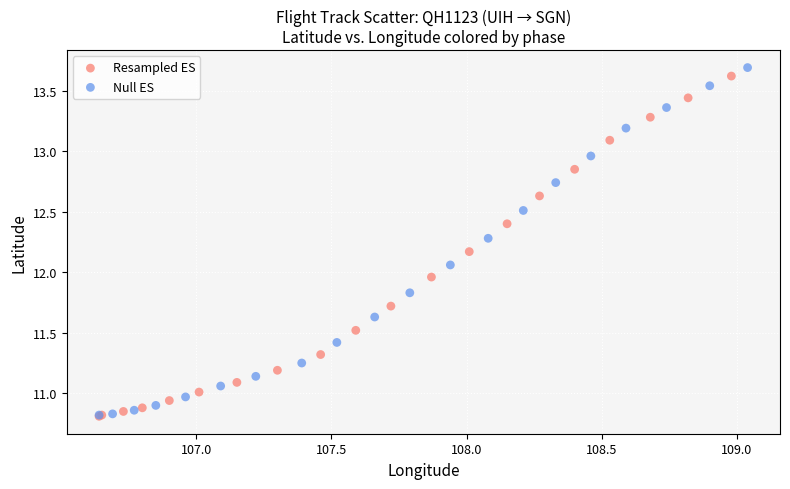

Which series has the widest spread of Y values?

Null ES